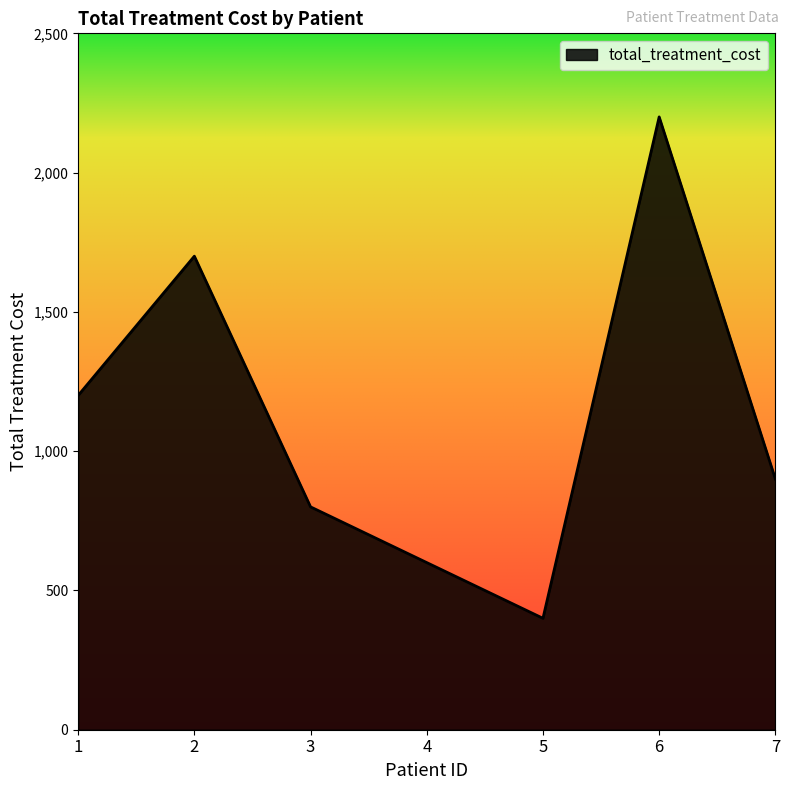

At which category does the chart reach its minimum across all series?

5